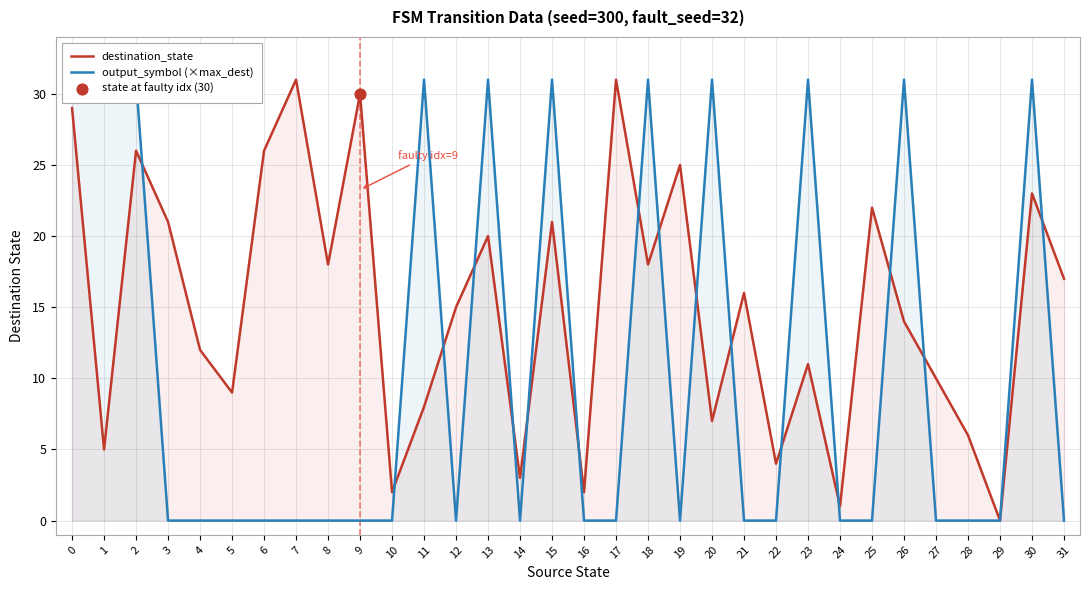

Which series contains the lowest Y value?

destination_state